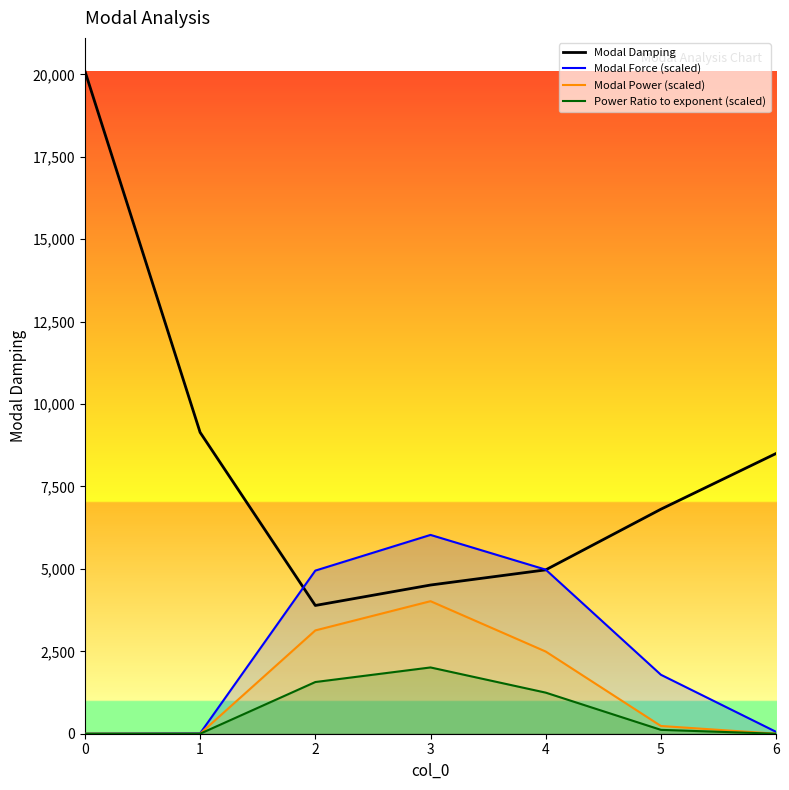

What is the value of the Modal Power (scaled) point at the 5th from the left?

2492.8